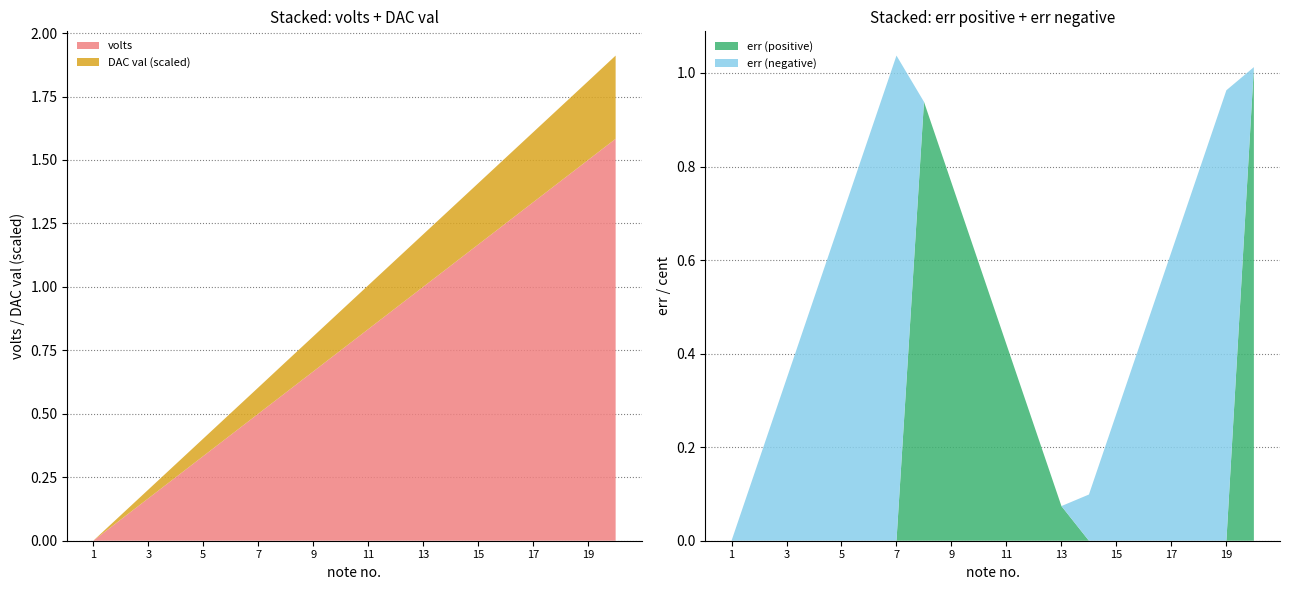

Reading right to left, list all the values displayed in this chart.

note no.: 20=20.0	19=19.0	18=18.0	17=17.0	16=16.0	15=15.0	14=14.0	13=13.0	12=12.0	11=11.0	10=10.0	9=9.0	8=8.0	7=7.0	6=6.0	5=5.0	4=4.0	3=3.0	2=2.0	1=1.0
volts: 20=1.6	19=1.5	18=1.4	17=1.3	16=1.2	15=1.2	14=1.1	13=1.0	12=0.9	11=0.8	10=0.8	9=0.7	8=0.6	7=0.5	6=0.4	5=0.3	4=0.2	3=0.2	2=0.1	1=0.0
DAC val: 20=895.0	19=847.0	18=800.0	17=753.0	16=706.0	15=659.0	14=612.0	13=565.0	12=518.0	11=471.0	10=424.0	9=377.0	8=330.0	7=282.0	6=235.0	5=188.0	4=141.0	3=94.0	2=47.0	1=0.0
err_pos: 20=1.0	19=0.0	18=0.0	17=0.0	16=0.0	15=0.0	14=0.0	13=0.1	12=0.2	11=0.4	10=0.6	9=0.8	8=0.9	7=0.0	6=0.0	5=0.0	4=0.0	3=0.0	2=0.0	1=0.0
err_neg: 20=0.0	19=1.0	18=0.8	17=0.6	16=0.4	15=0.3	14=0.1	13=0.0	12=0.0	11=0.0	10=0.0	9=0.0	8=0.0	7=1.0	6=0.9	5=0.7	4=0.5	3=0.3	2=0.2	1=0.0